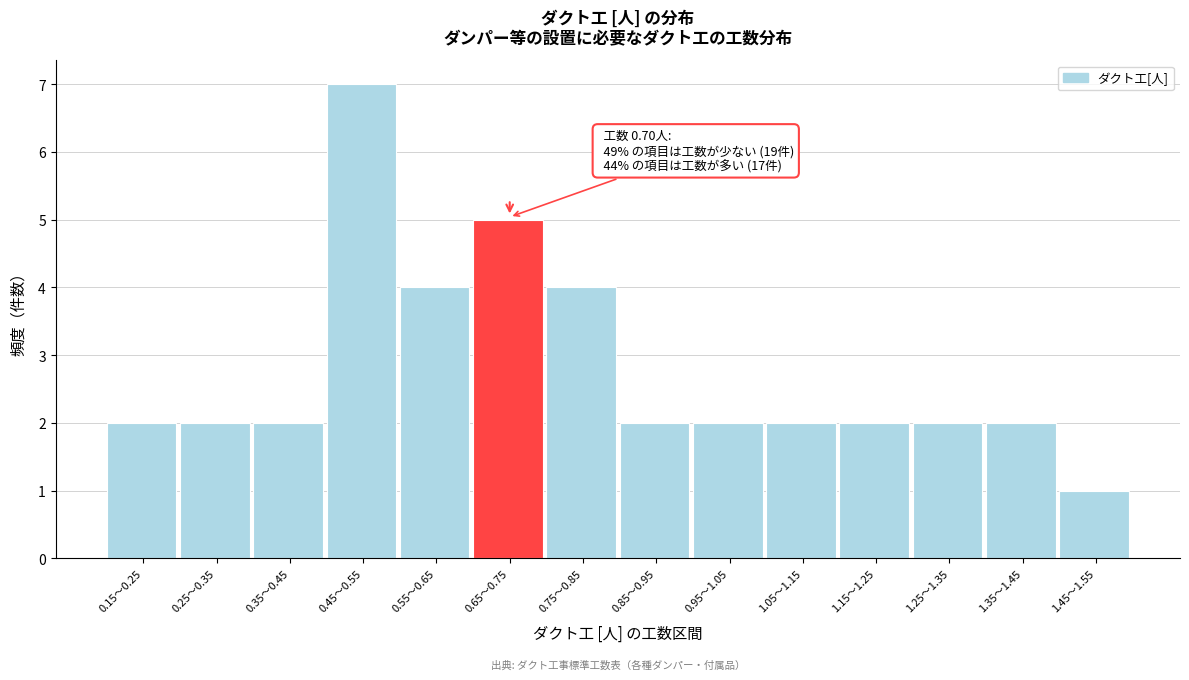

Reading left to right, transcribe all the data shown in this chart.

0.15〜0.25=2	0.25〜0.35=2	0.35〜0.45=2	0.45〜0.55=7	0.55〜0.65=4	0.65〜0.75=5	0.75〜0.85=4	0.85〜0.95=2	0.95〜1.05=2	1.05〜1.15=2	1.15〜1.25=2	1.25〜1.35=2	1.35〜1.45=2	1.45〜1.55=1